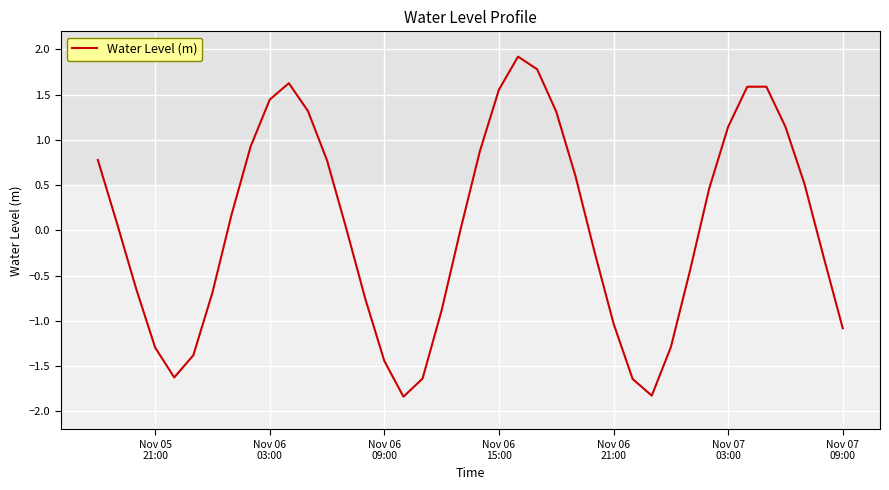

What is the difference between the maximum and minimum values?

3.8